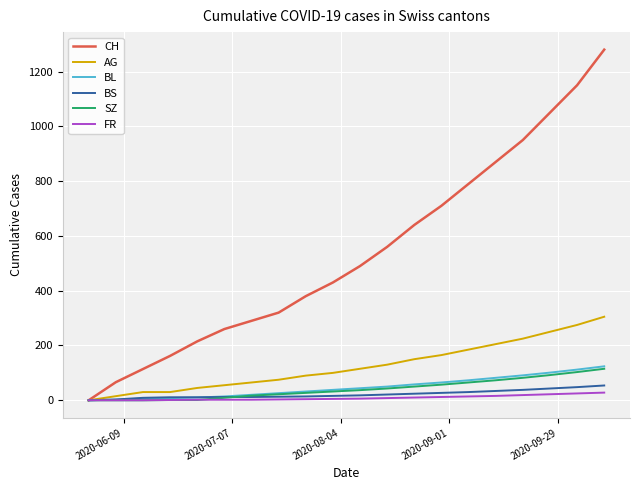

Which series has the widest spread of values?

CH